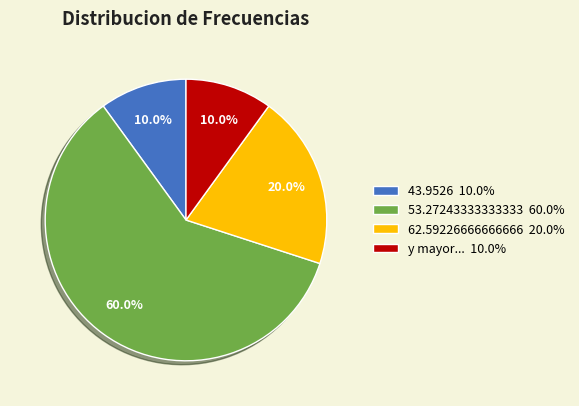

To the nearest percent, what portion does 43.9526 represent?

10%